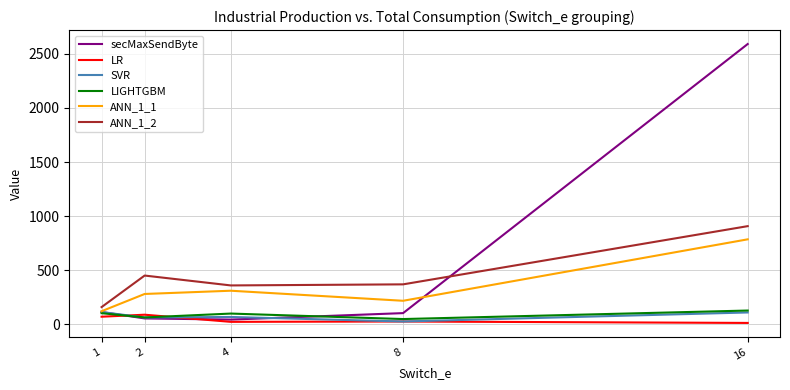

What is the maximum value for SVR?

114.8